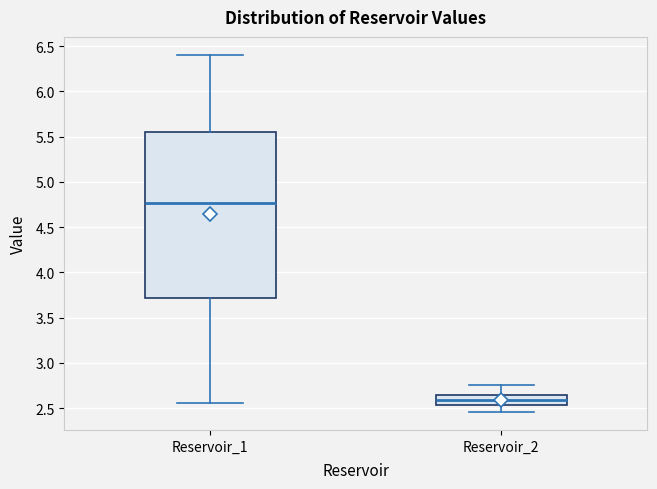

Where does the lower whisker of the box for Reservoir_2 end on the y-axis? The values are not printed on the chart, so give them approximately, as read against the axis.

2.45